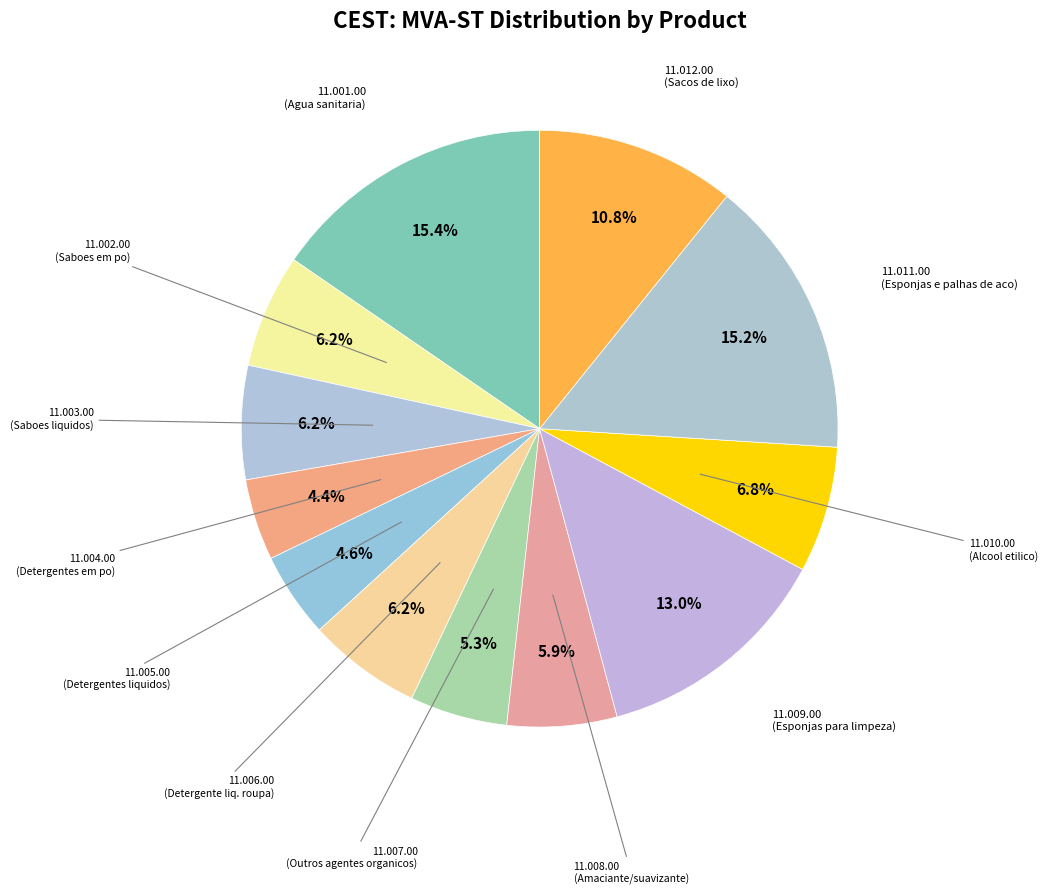

How many slices are in this pie chart?

12